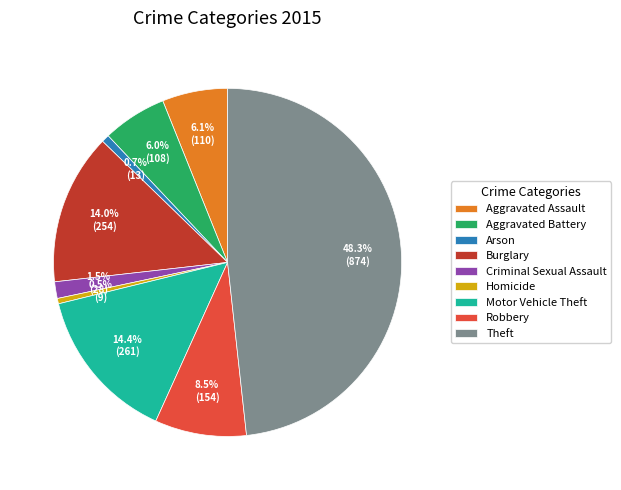

To the nearest percent, what percentage of the pie is Aggravated Assault?

6%